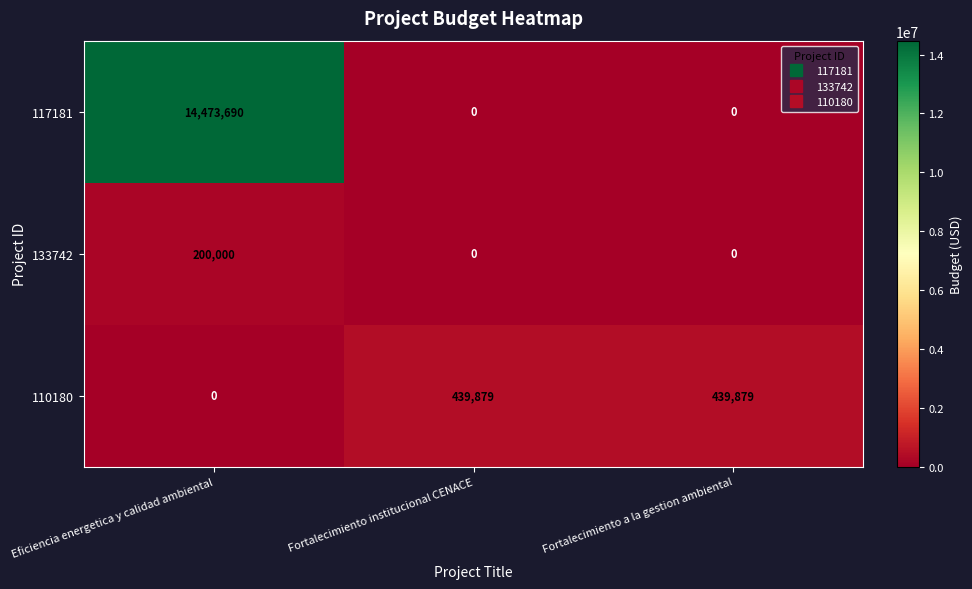

Is it true that 117181 equals 0 at Fortalecimiento a la gestion ambiental?

True